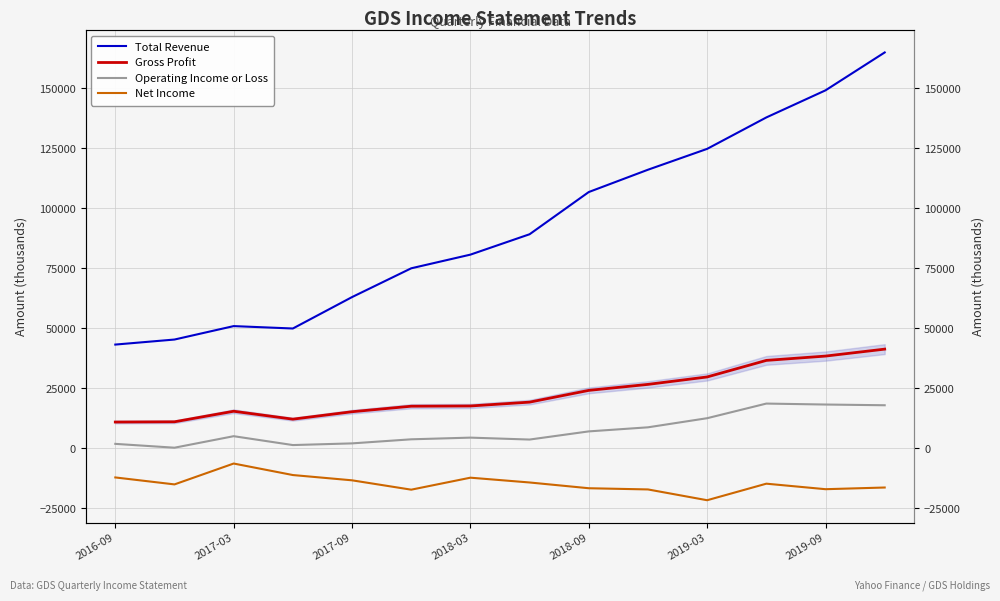

Which series has the largest total across all categories?

Total Revenue